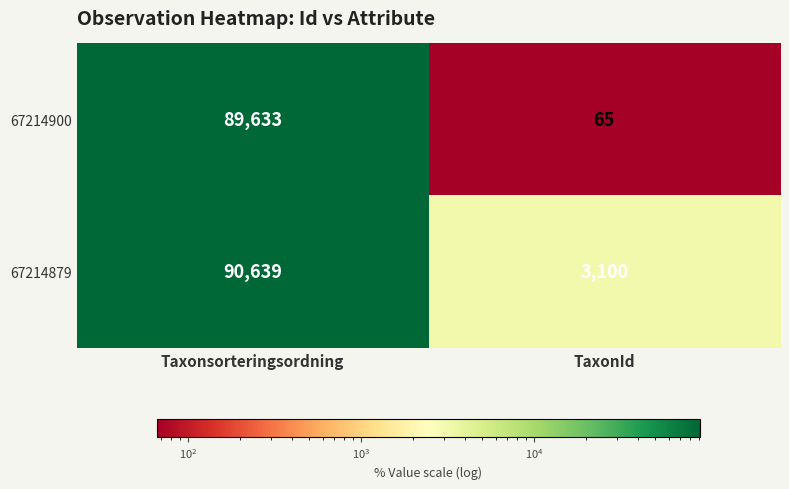

Reading right to left, extract all data points from this chart.

67214900: 65	89633
67214879: 3100	90639